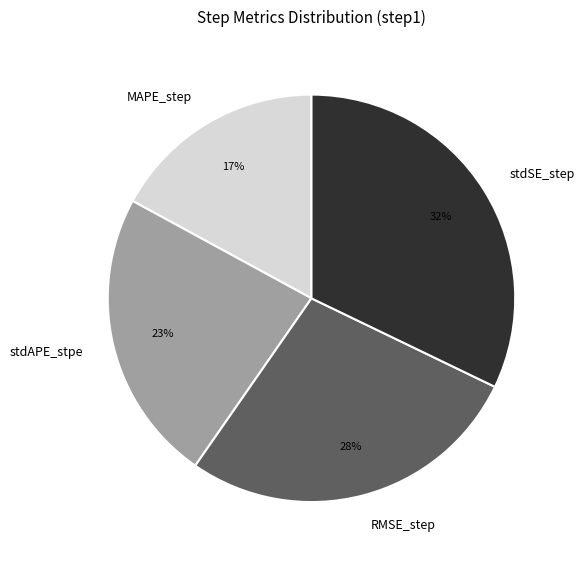

Is the sum of stdAPE_stpe and MAPE_step greater than half?

No